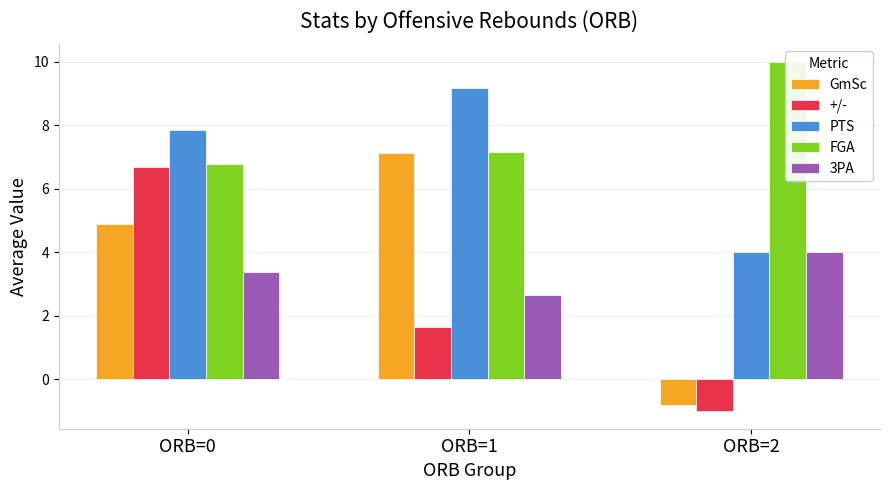

Which series has the largest total across all categories?

FGA